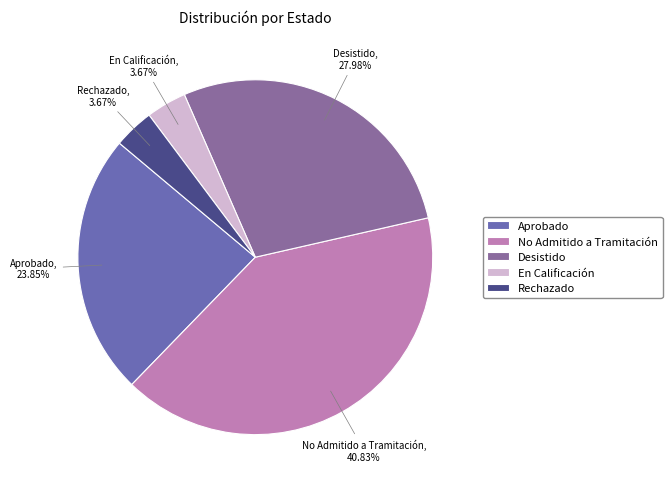

What is the ratio of the value at No Admitido a Tramitación to the value at Rechazado?

11.1